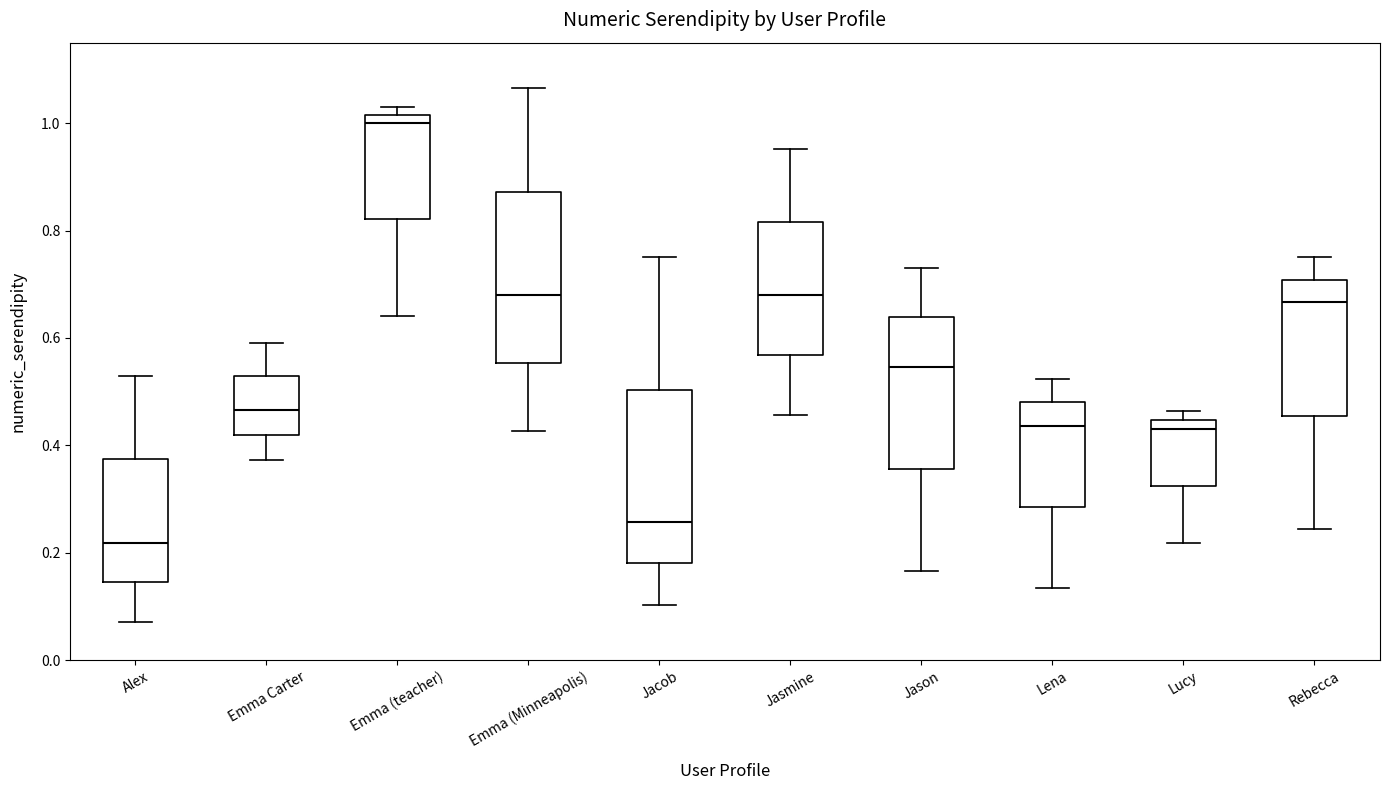

Where does the lower whisker of the box for Emma (Minneapolis) end on the y-axis? The values are not printed on the chart, so give them approximately, as read against the axis.

0.42